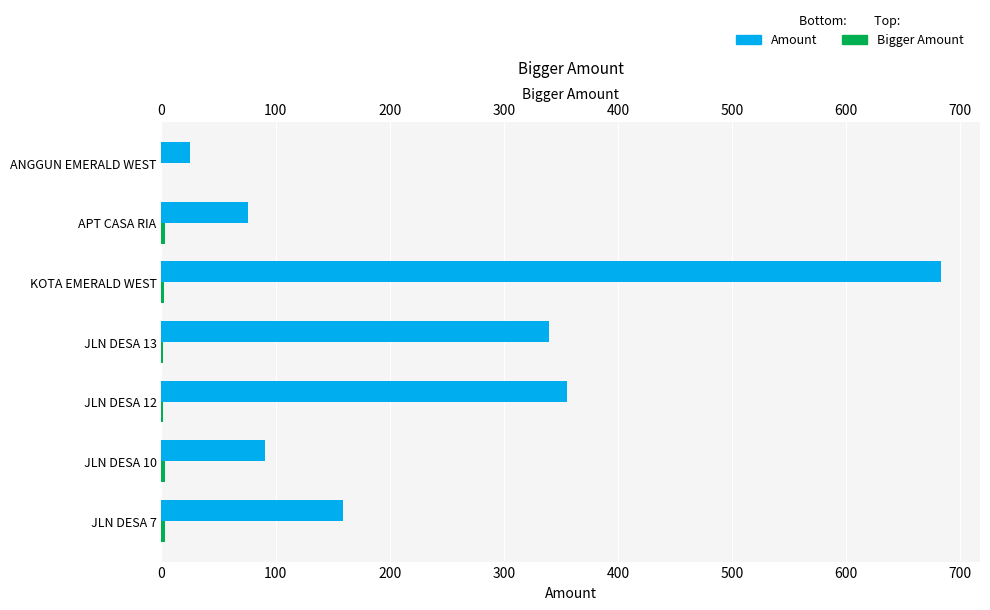

Rank the series at KOTA EMERALD WEST from highest to lowest value.

Amount, Bigger Amount